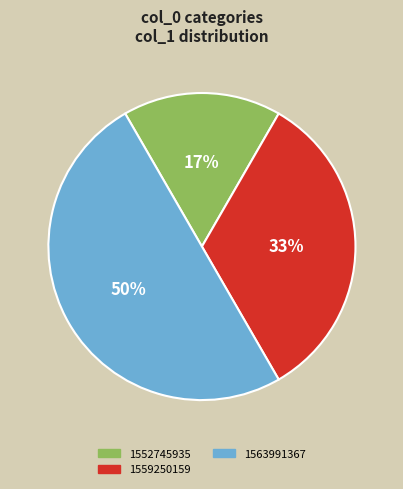

To the nearest percent, what is the combined percentage of 1552745935 and 1563991367?

67%